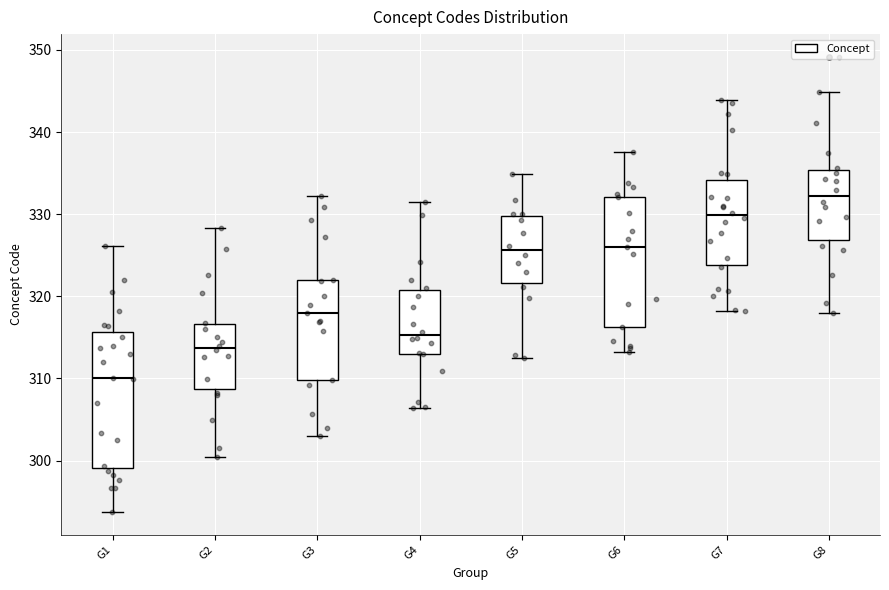

Which box has the highest median line?

G8